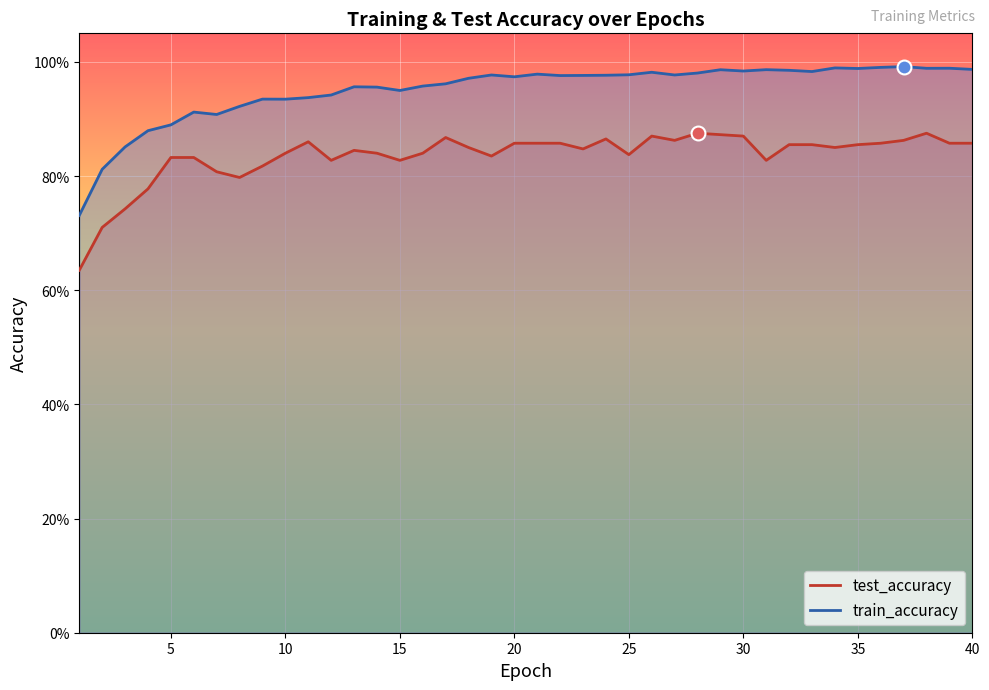

Which series reaches the maximum Y coordinate?

train_accuracy